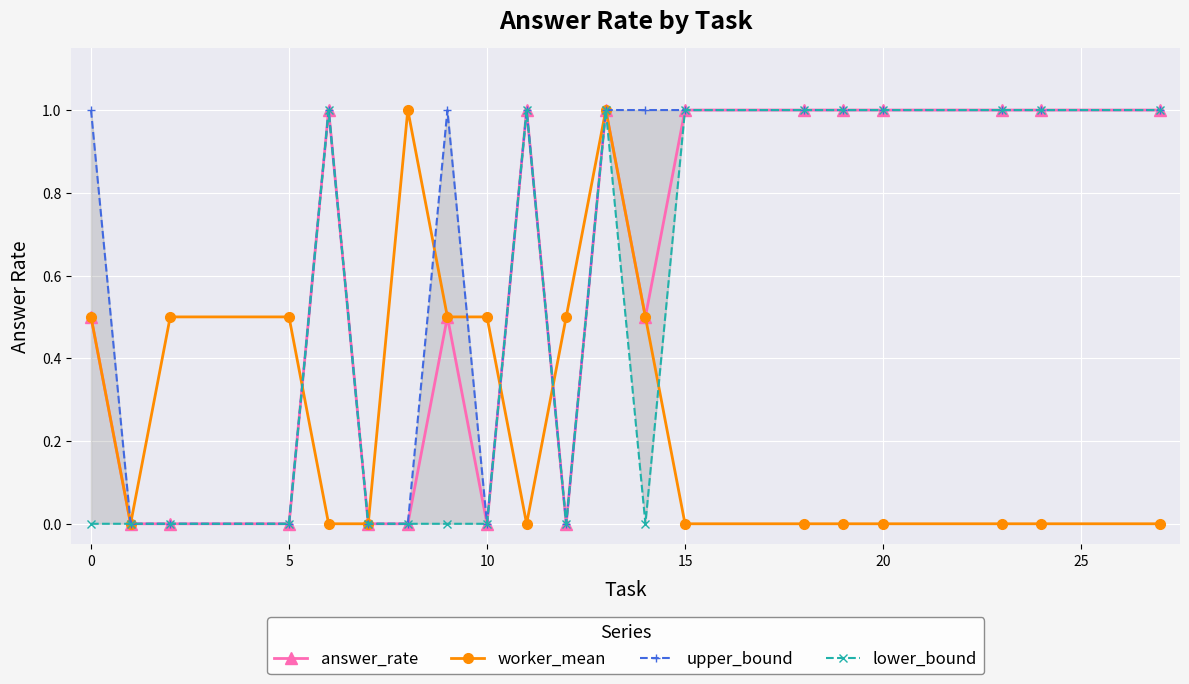

What is the difference between the maximum and minimum values in the upper_bound series?

1.0